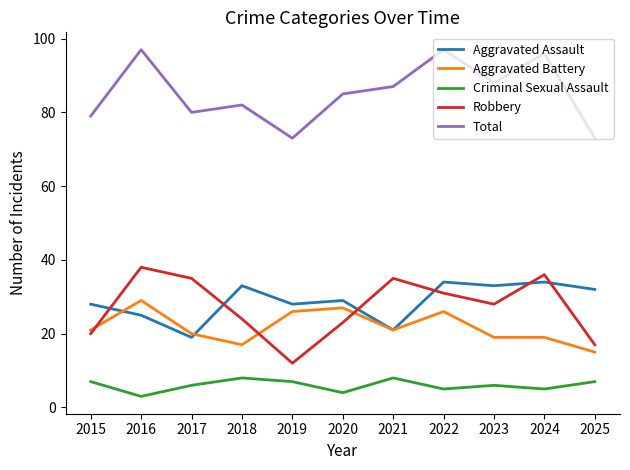

What is the sum of all Criminal Sexual Assault values?

66